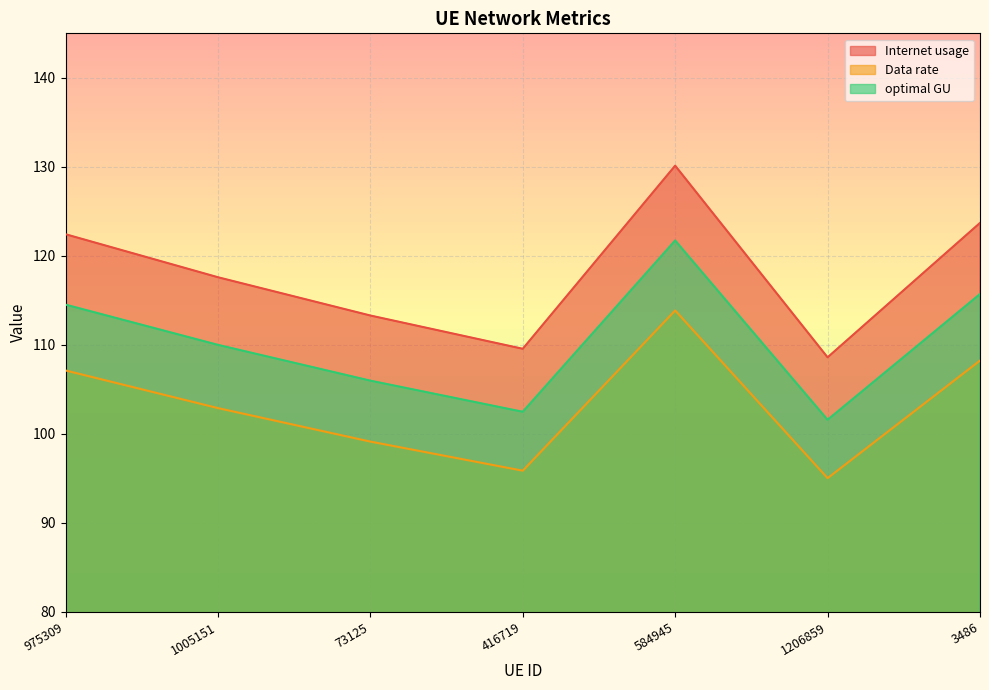

Reading right to left, transcribe all the data shown in this chart.

Internet usage: 3486=123.7	1206859=108.6	584945=130.1	416719=109.6	73125=113.3	1005151=117.6	975309=122.4
Data rate: 3486=108.2	1206859=95.0	584945=113.9	416719=95.9	73125=99.1	1005151=102.9	975309=107.1
optimal GU: 3486=115.7	1206859=101.6	584945=121.7	416719=102.5	73125=106.0	1005151=110.0	975309=114.5